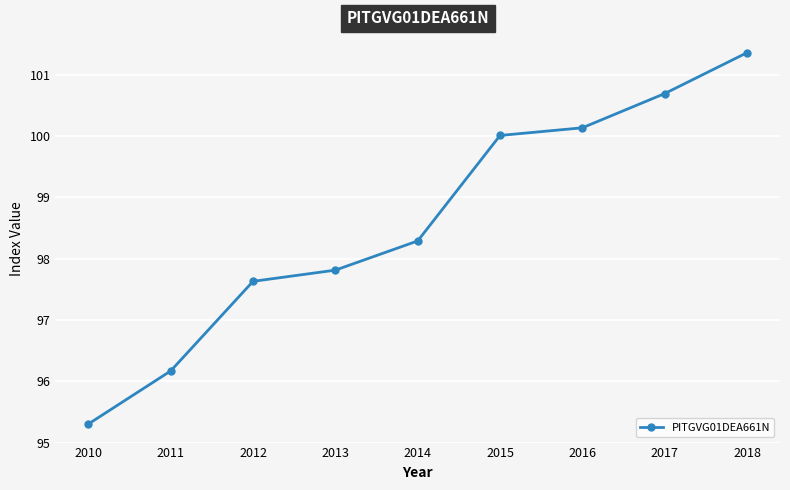

Reading right to left, extract all data points from this chart.

2018=101.4	2017=100.7	2016=100.1	2015=100.0	2014=98.3	2013=97.8	2012=97.6	2011=96.2	2010=95.3